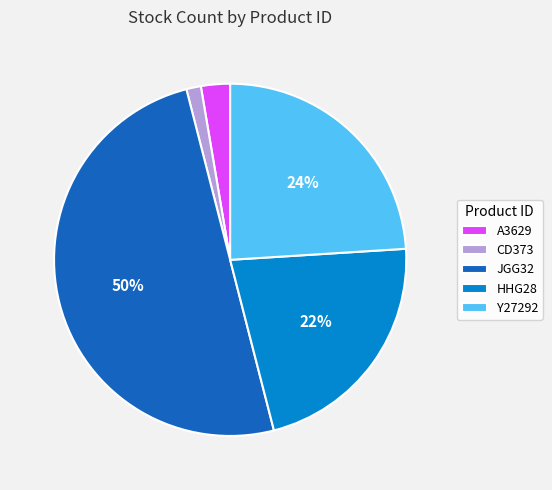

To the nearest percent, what is the difference between the A3629 and Y27292 slice percentages?

21%